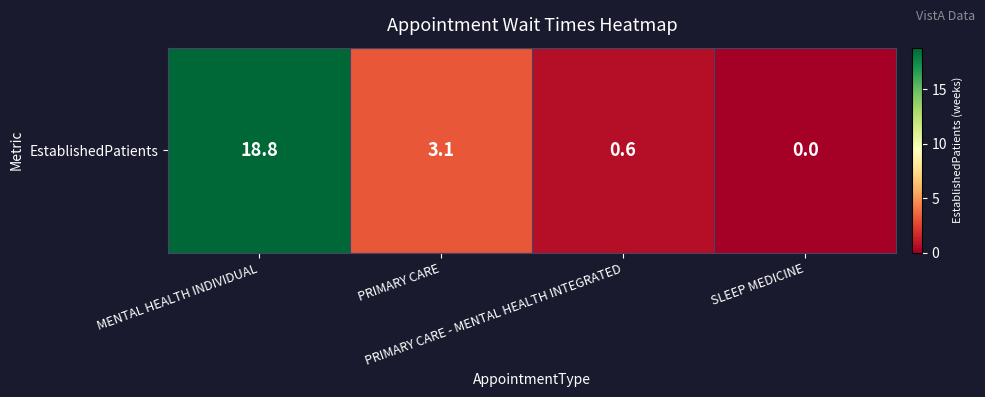

Reading right to left, transcribe all the data shown in this chart.

0.0	0.6	3.1	18.8